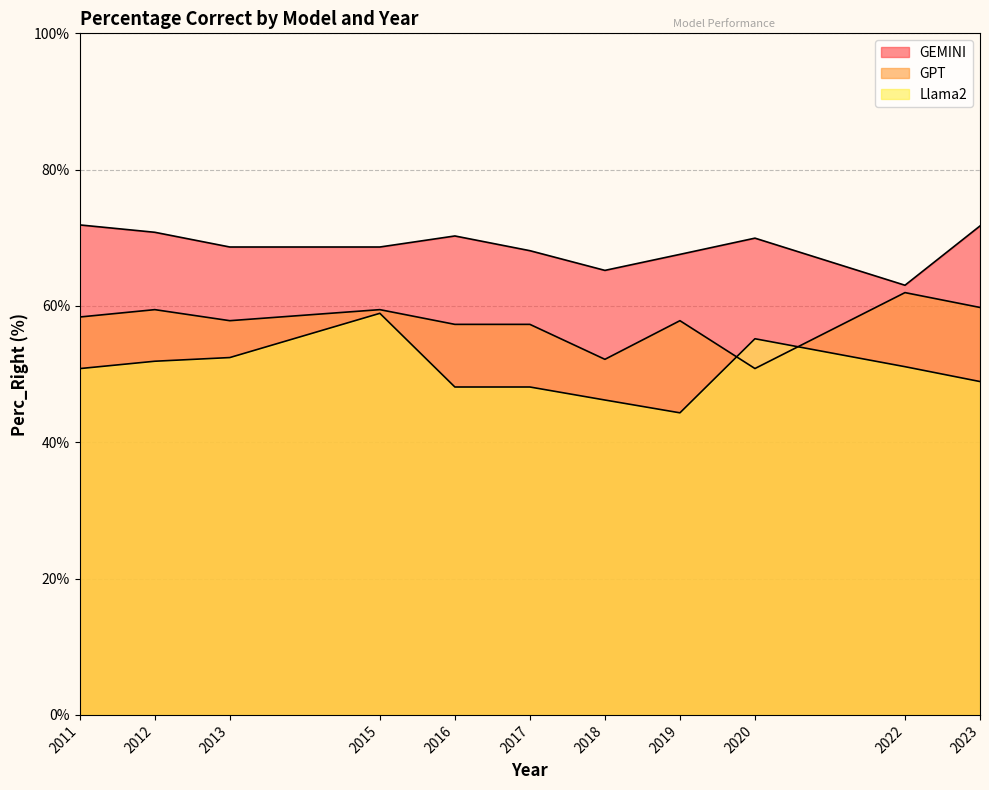

What value does the GEMINI series have at 2011?

71.9